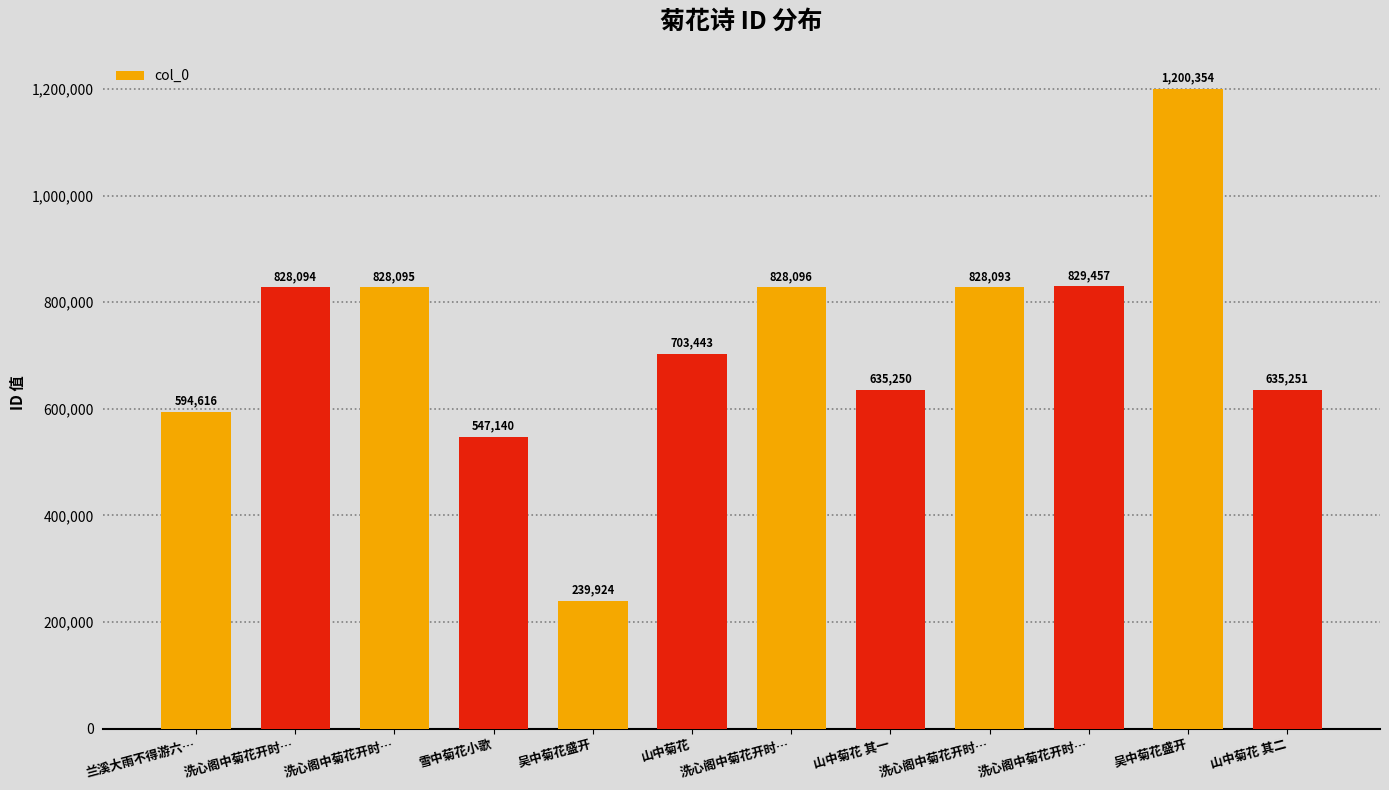

How many bars are there in total?

12